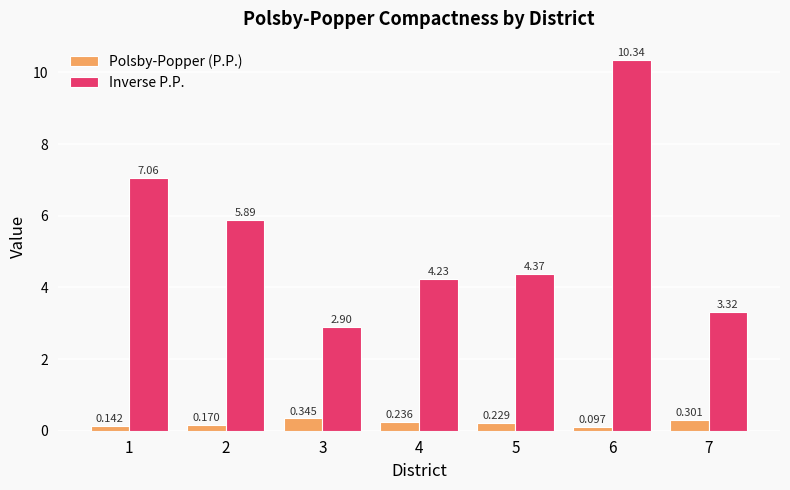

Between 3 and 4, which series saw the biggest shift?

Inverse P.P.